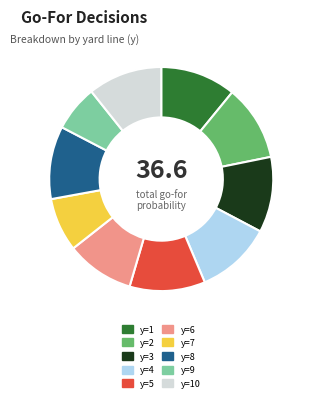

Which has a higher value, y=8 or y=9?

y=8